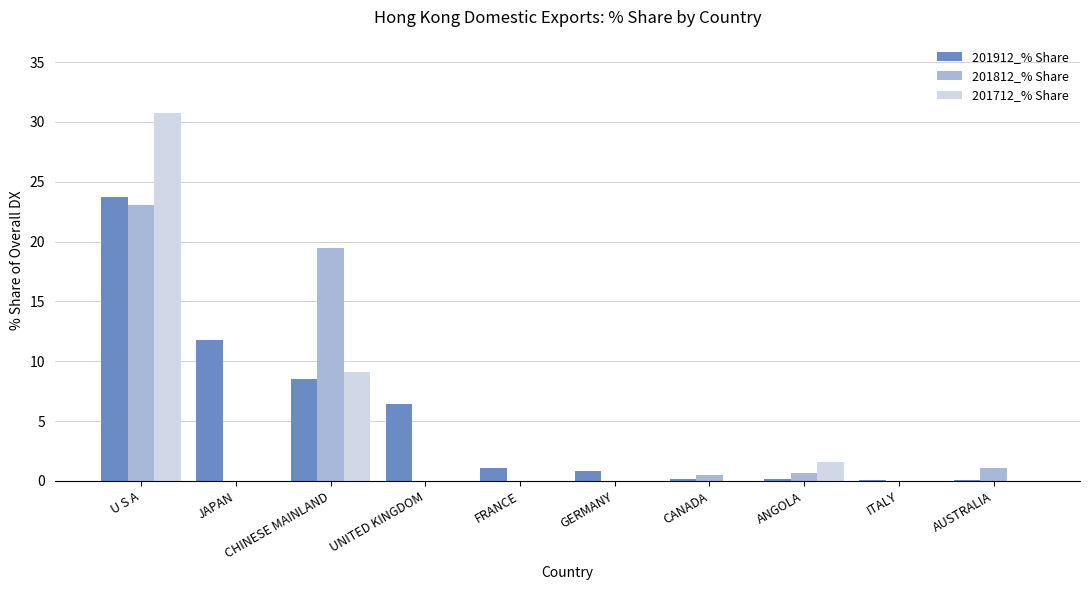

At which label does 201812_% Share reach its peak?

U S A